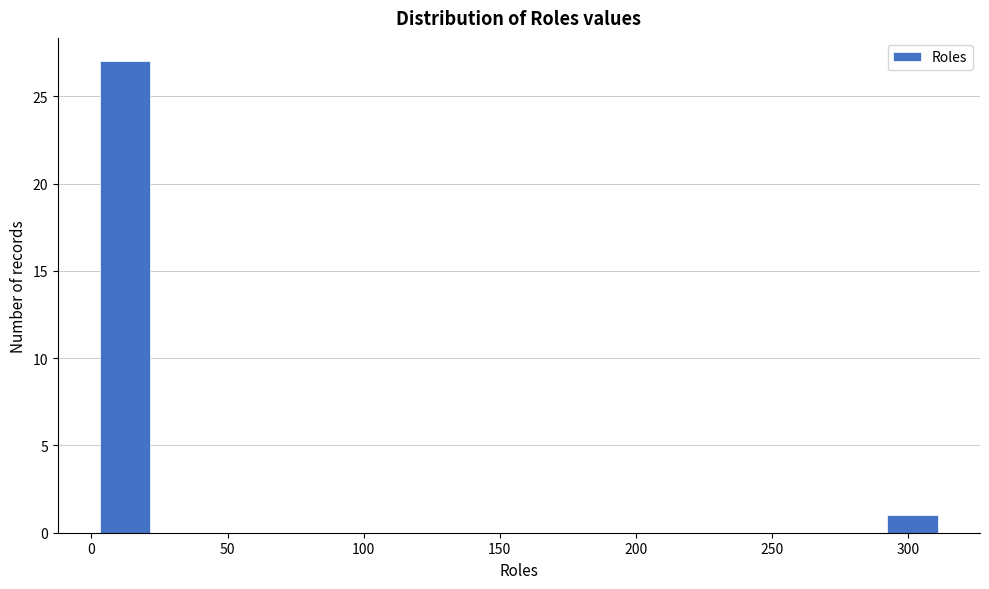

What is the height of the bar covering 0 to 25 on the x-axis? Neither the bar edges nor the heights are printed on the chart, so give them approximately, as read against the axes.

27